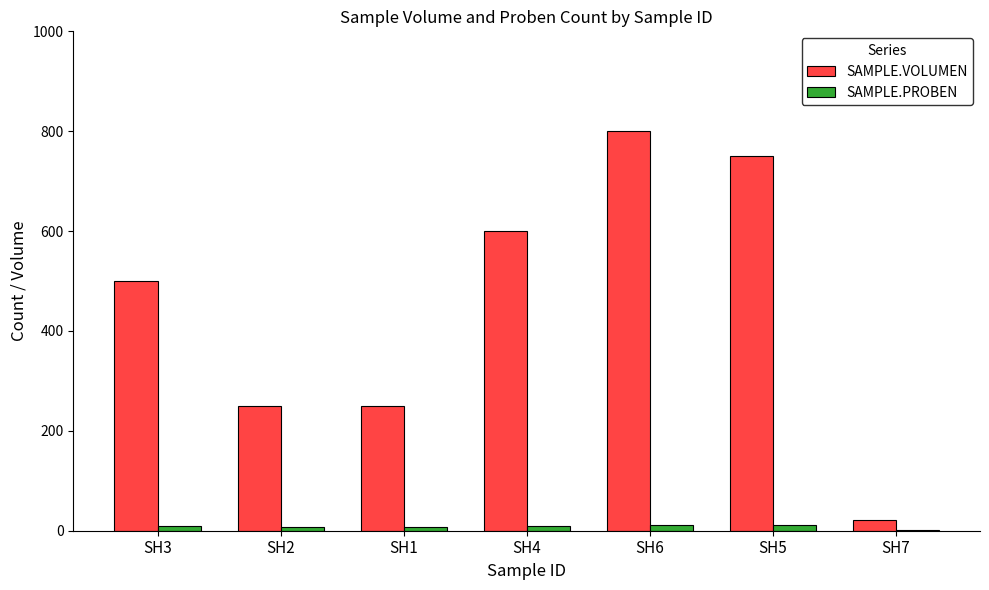

Which category has the highest value across all series?

SH6